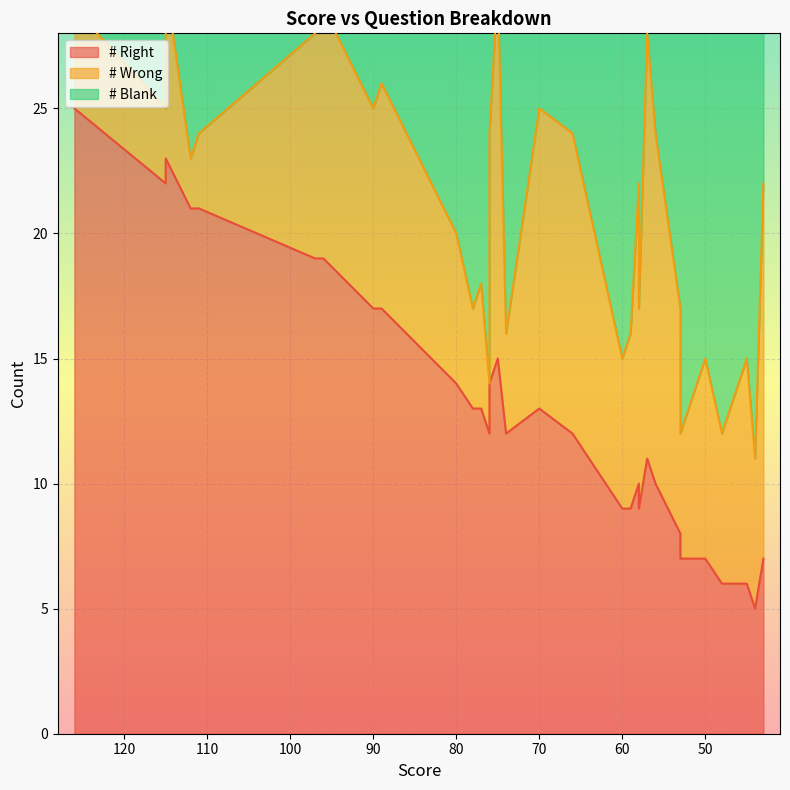

Reading right to left, what are all the values shown in this chart?

# Right: 43=7	44=5	45=6	48=6	50=7	50=7	50=7	51=7	51=7	52=7	53=8	53=8	53=7	56=10	57=11	58=10	58=9	59=9	60=9	66=12	70=13	74=12	74=12	75=15	75=15	76=12	76=14	77=13	77=13	78=13	80=14	89=17	90=17	96=19	97=19	111=21	112=21	115=22	115=23	126=25
# Wrong: 43=15	44=6	45=9	48=6	50=8	50=8	50=8	51=7	51=7	52=6	53=9	53=9	53=5	56=14	57=17	58=12	58=8	59=7	60=6	66=12	70=12	74=4	74=4	75=15	75=15	76=2	76=10	77=5	77=5	78=4	80=6	89=9	90=8	96=10	97=9	111=3	112=2	115=3	115=7	126=4
# Blank: 43=8	44=19	45=15	48=18	50=15	50=15	50=15	51=16	51=16	52=17	53=13	53=13	53=18	56=6	57=2	58=8	58=13	59=14	60=15	66=6	70=5	74=14	74=14	75=0	75=0	76=16	76=6	77=12	77=12	78=13	80=10	89=4	90=5	96=1	97=2	111=6	112=7	115=5	115=0	126=1